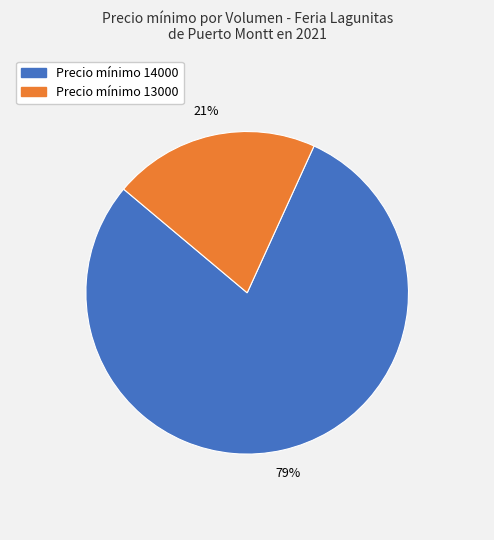

Is it true that Precio mínimo 13000 is 34% of the pie?

False